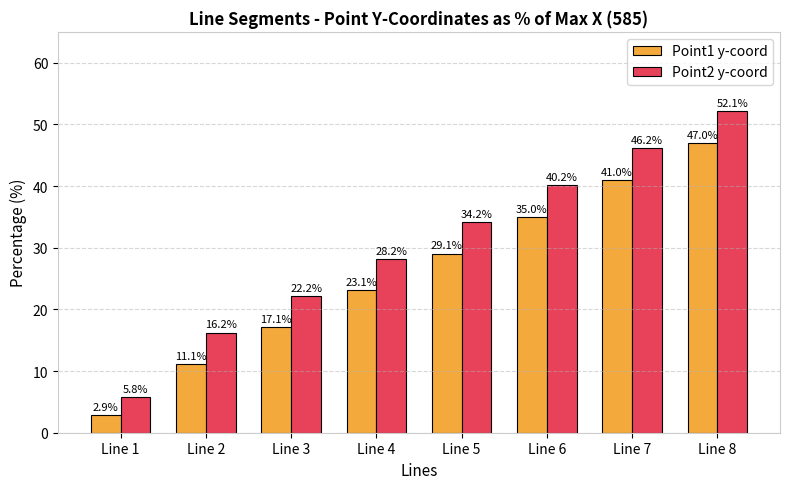

What is the value of the Point1 y-coord bar at the 7th from the left?

41.0